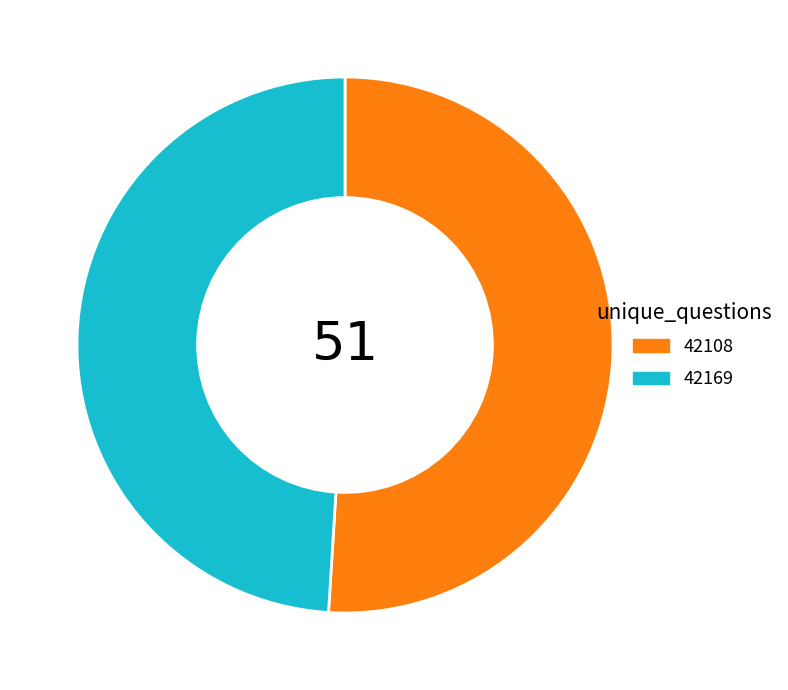

Do 42169 and 42108 together represent more than half of the pie?

Yes